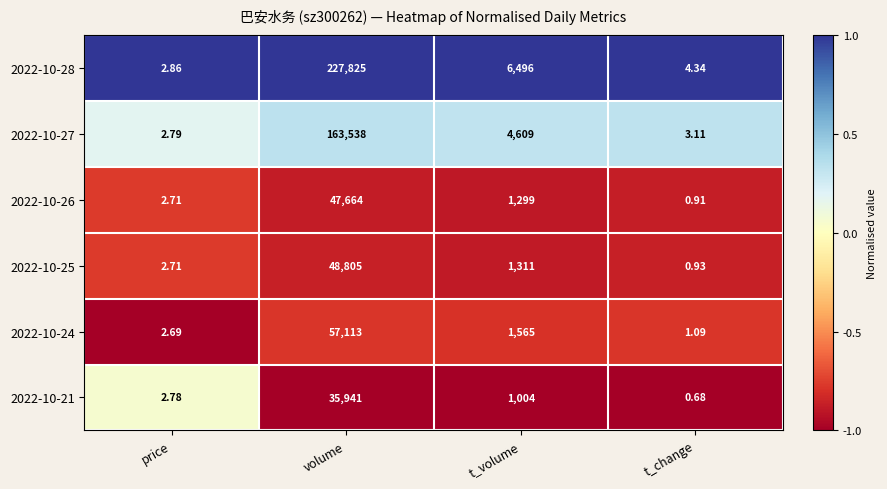

How many data points does each series have?

4